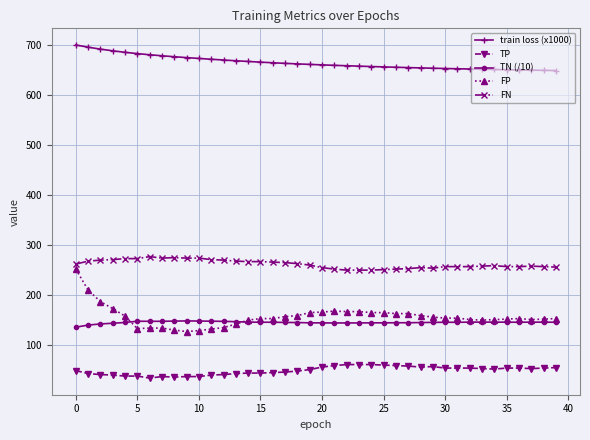

What is the highest value of the FP series?

252.0